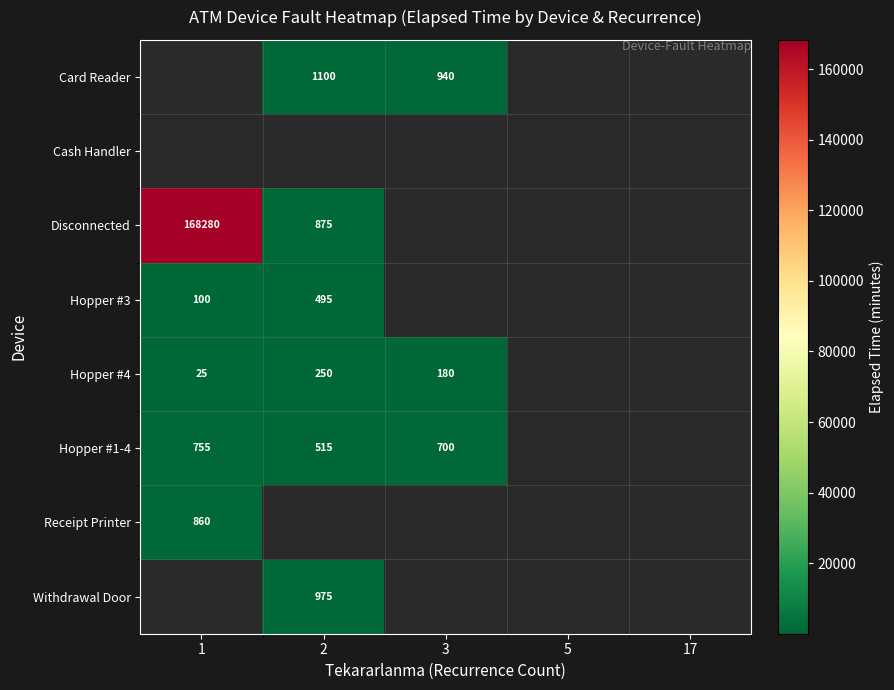

What is the difference between the Hopper #4 values at 3 and 1?

155